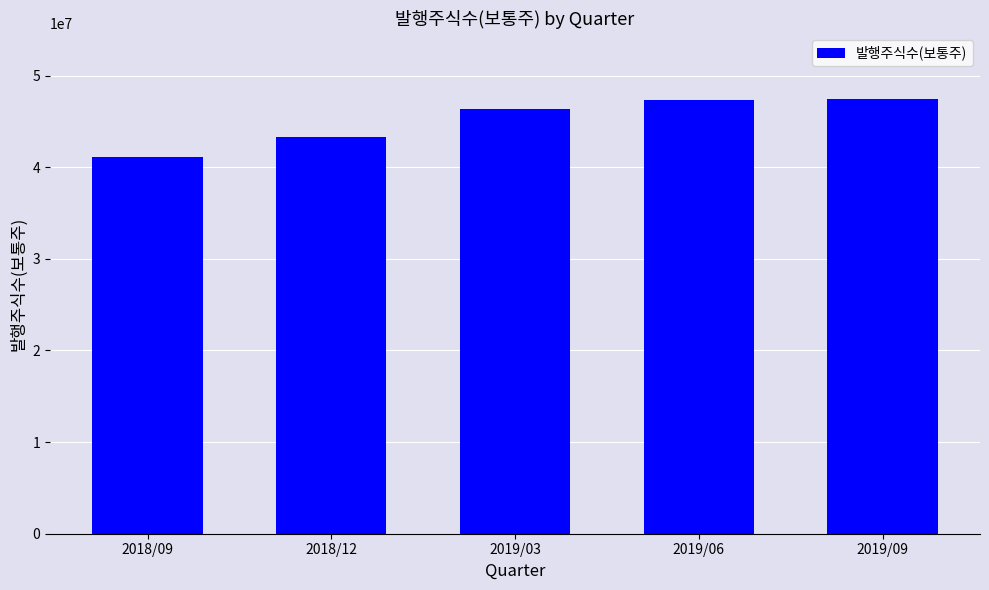

At which category does the chart reach its minimum across all series?

2018/09